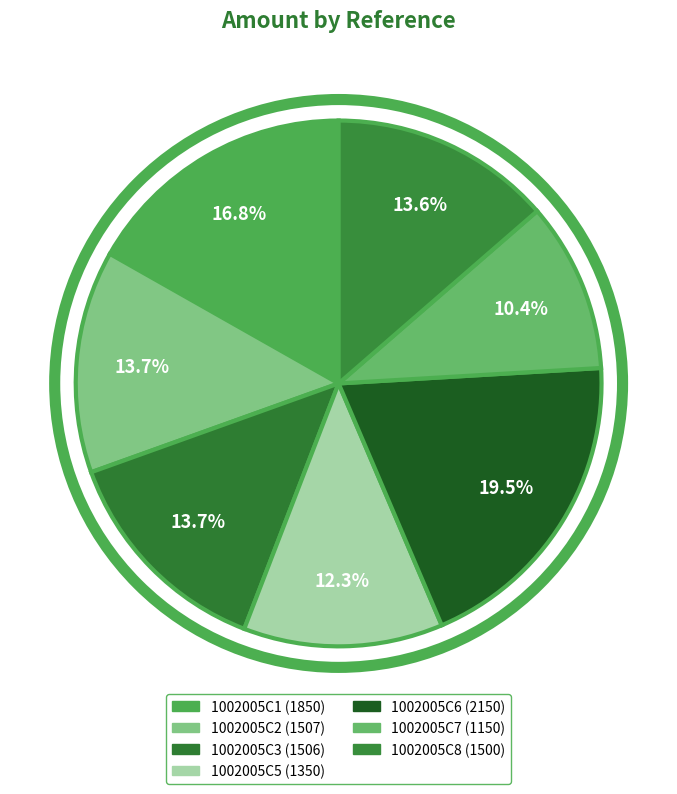

Which category has the biggest portion of the pie?

1002005C6